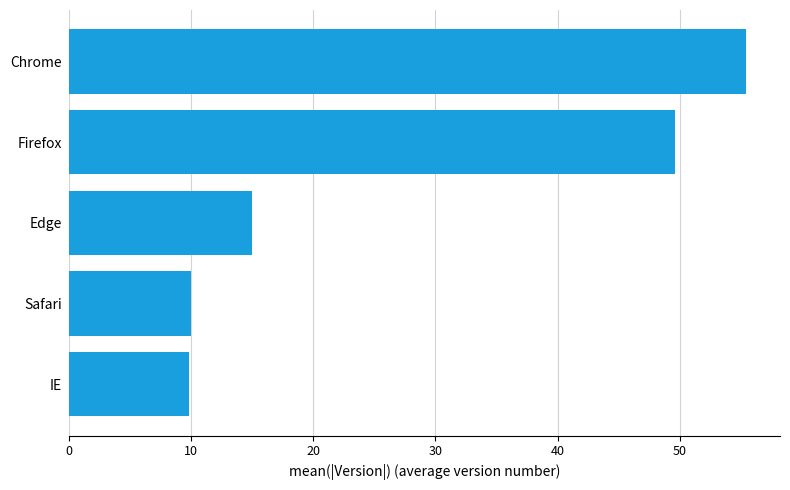

Is it true that the value at Safari is 3.1?

False